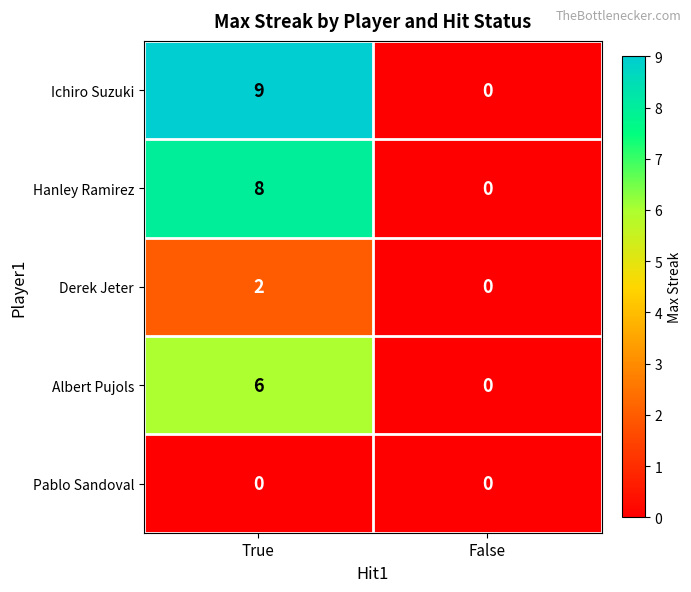

What is the highest value of the Hanley Ramirez series?

8